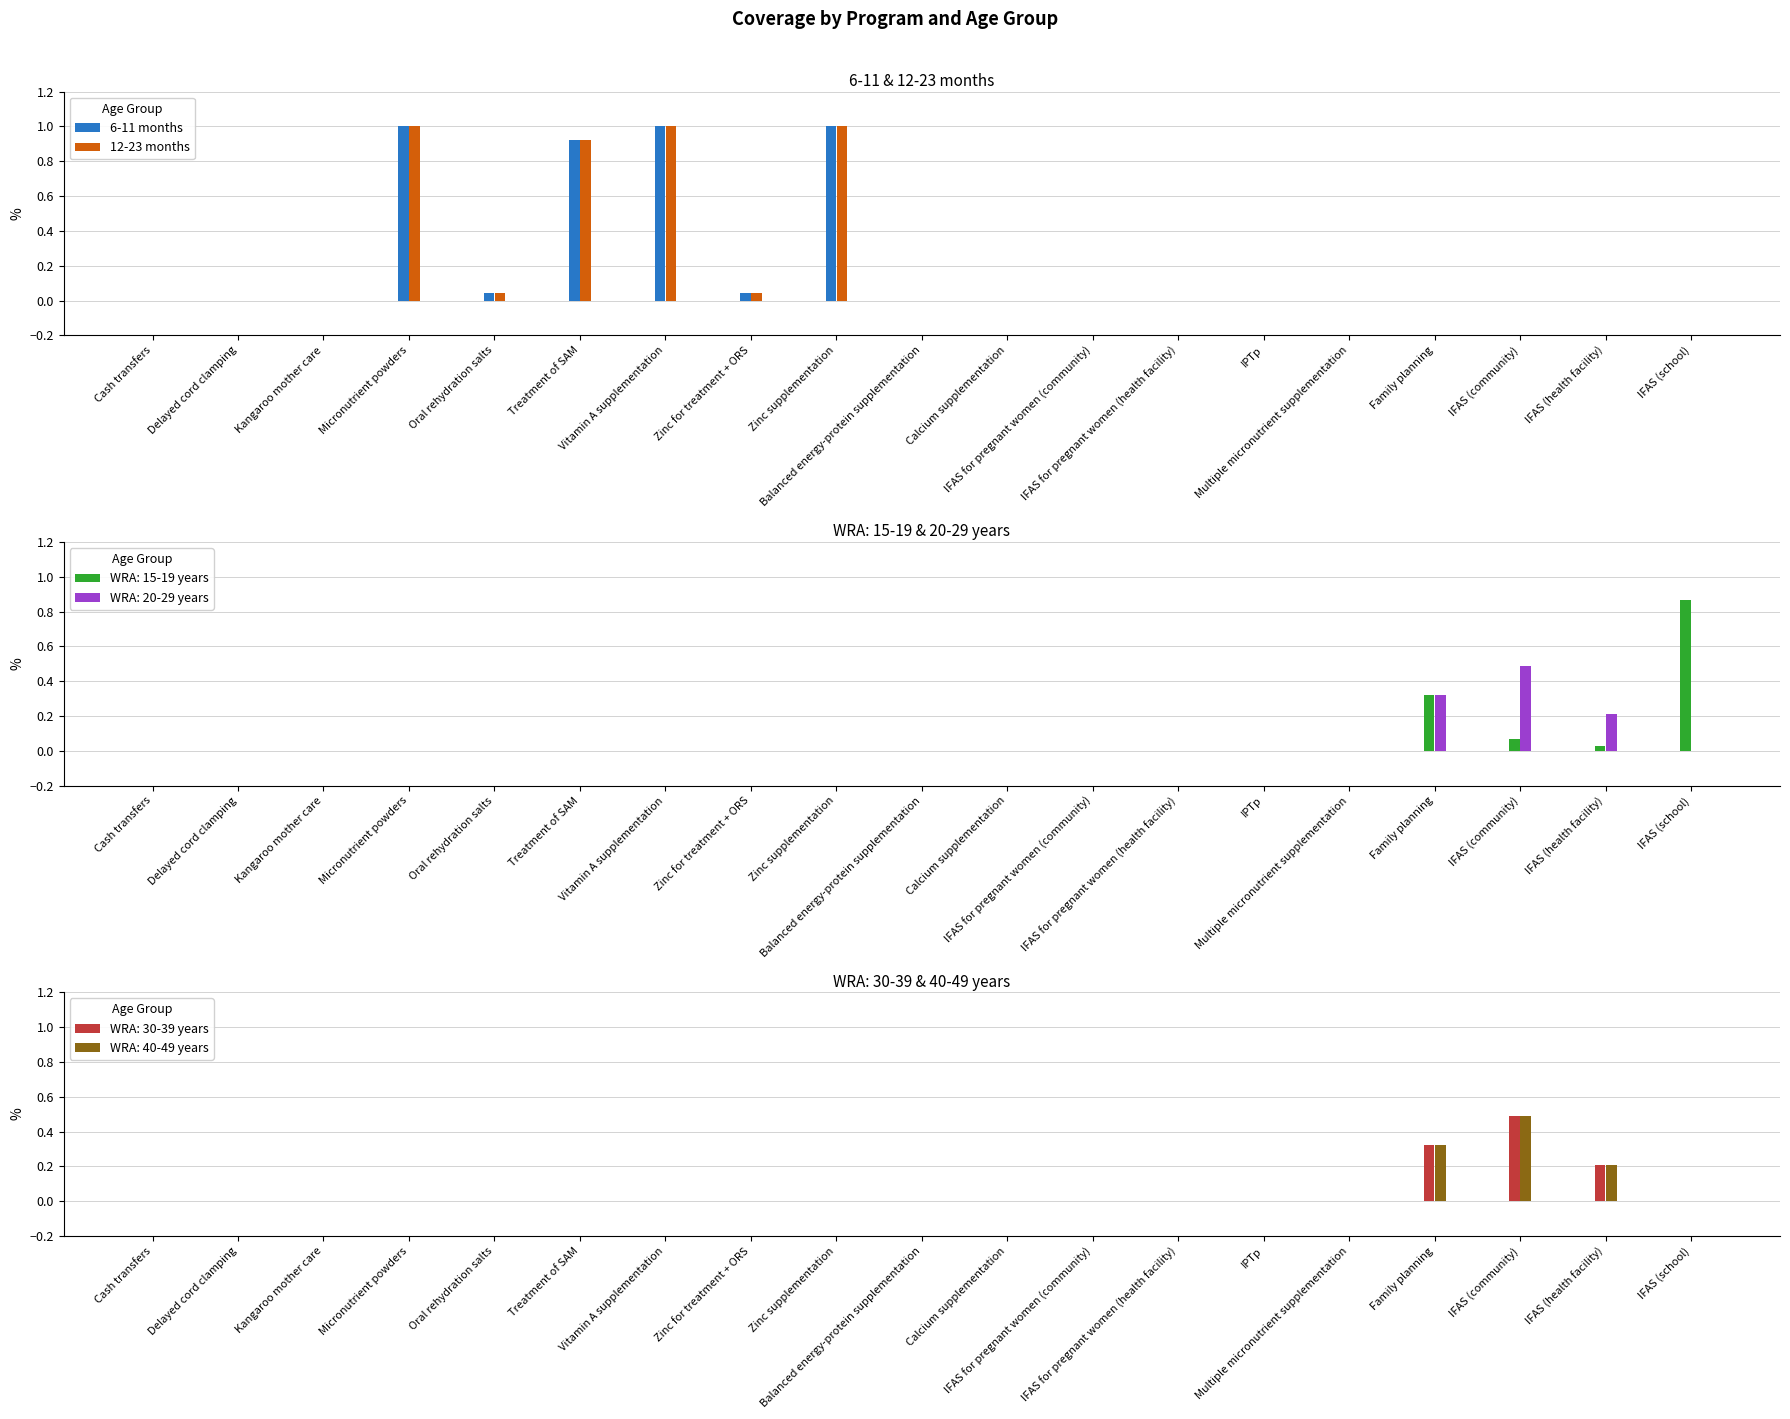

At which category is the sum across all series the highest?

Micronutrient powders